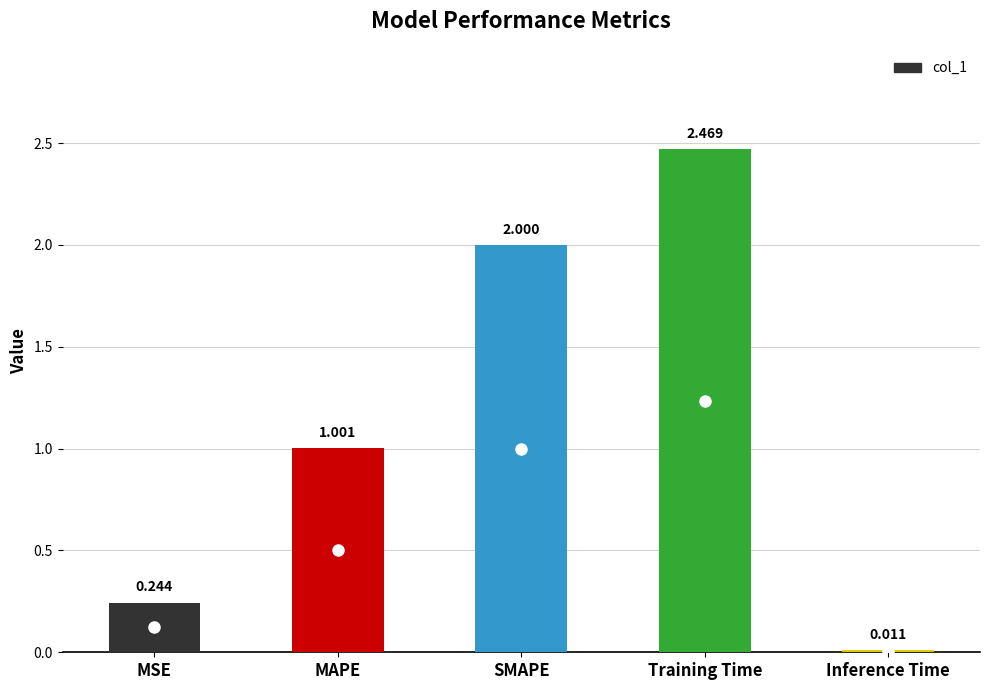

The value at Training Time is 1.6. True or false?

False